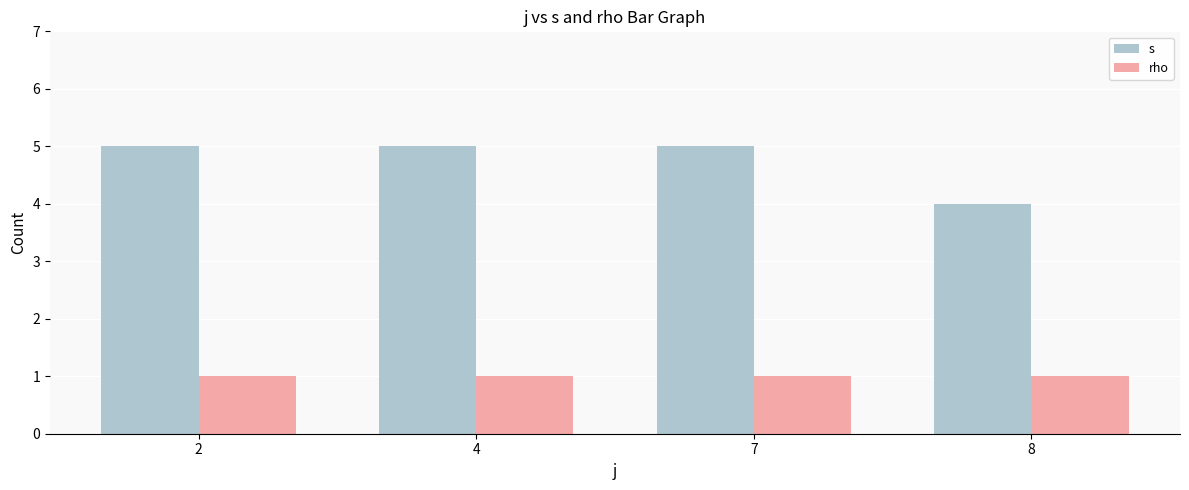

True or false: s has a value of 2 at 4.

False